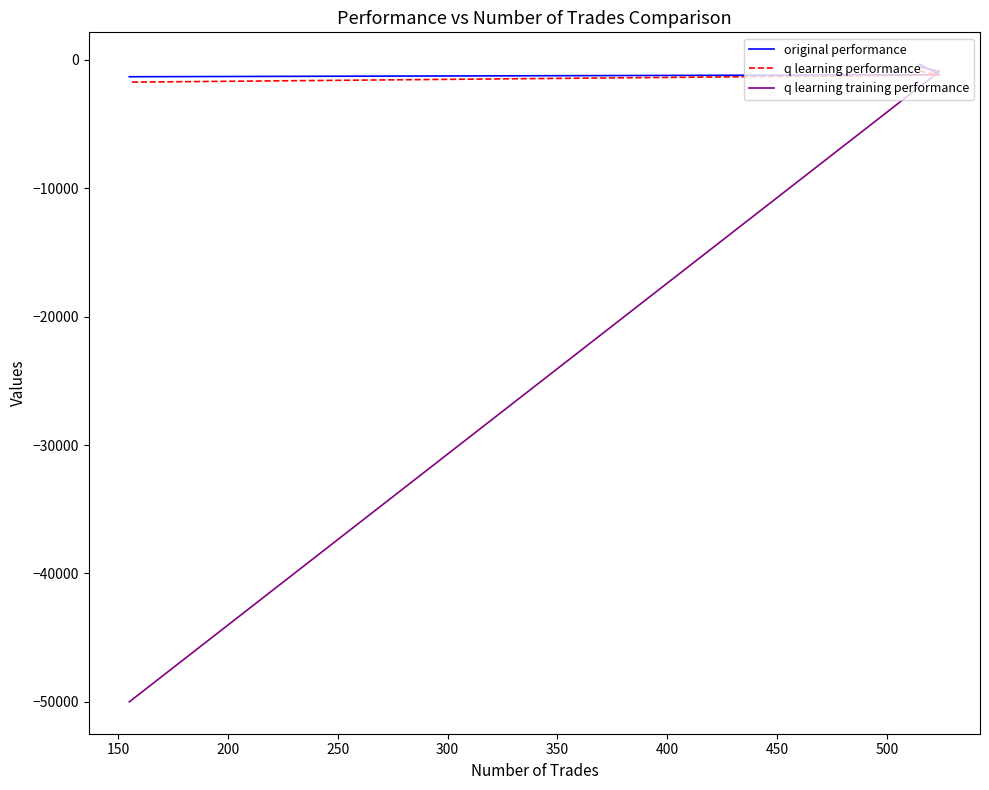

What are all the series names shown in the legend?

original performance, q learning performance, q learning training performance